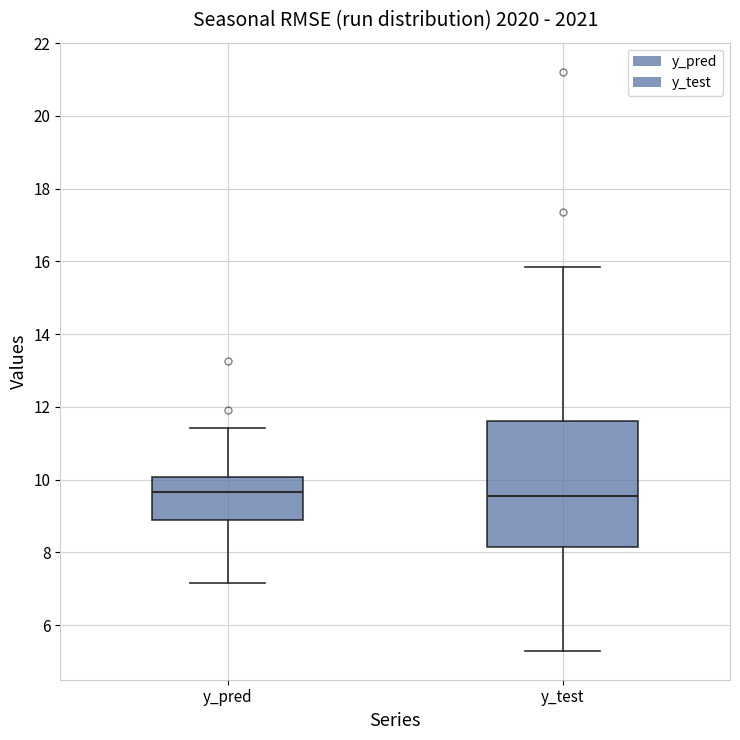

Comparing the boxes themselves (not the whiskers), which one is the tallest?

y_test